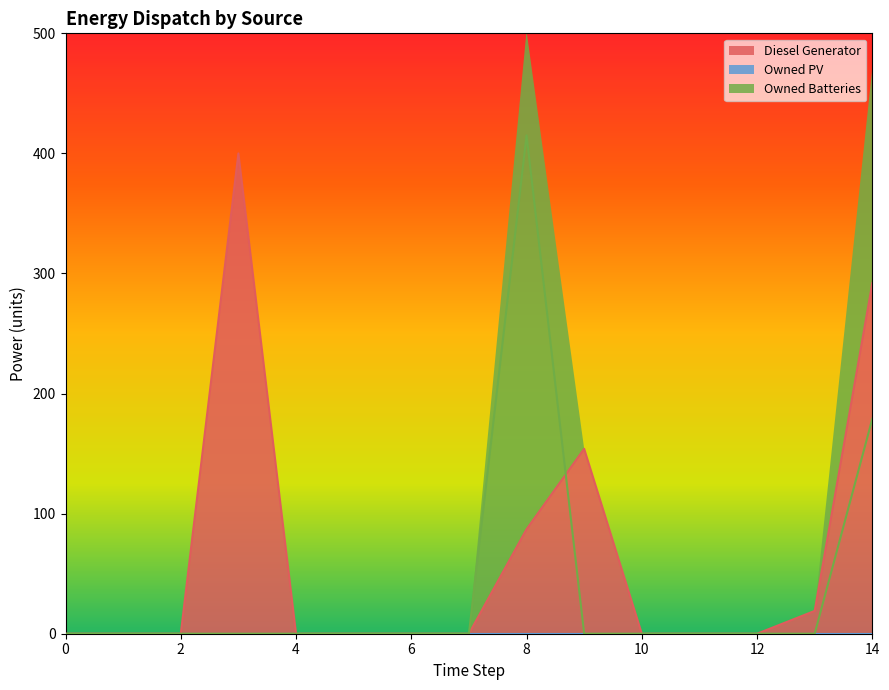

How many positive values does the Owned Batteries series have?

2